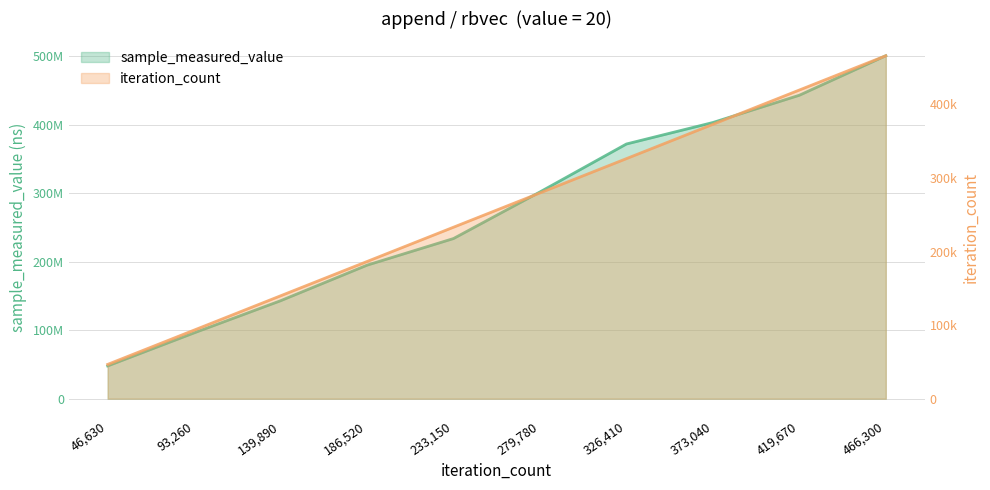

List the series in order of their peak value, lowest first.

iteration_count, sample_measured_value